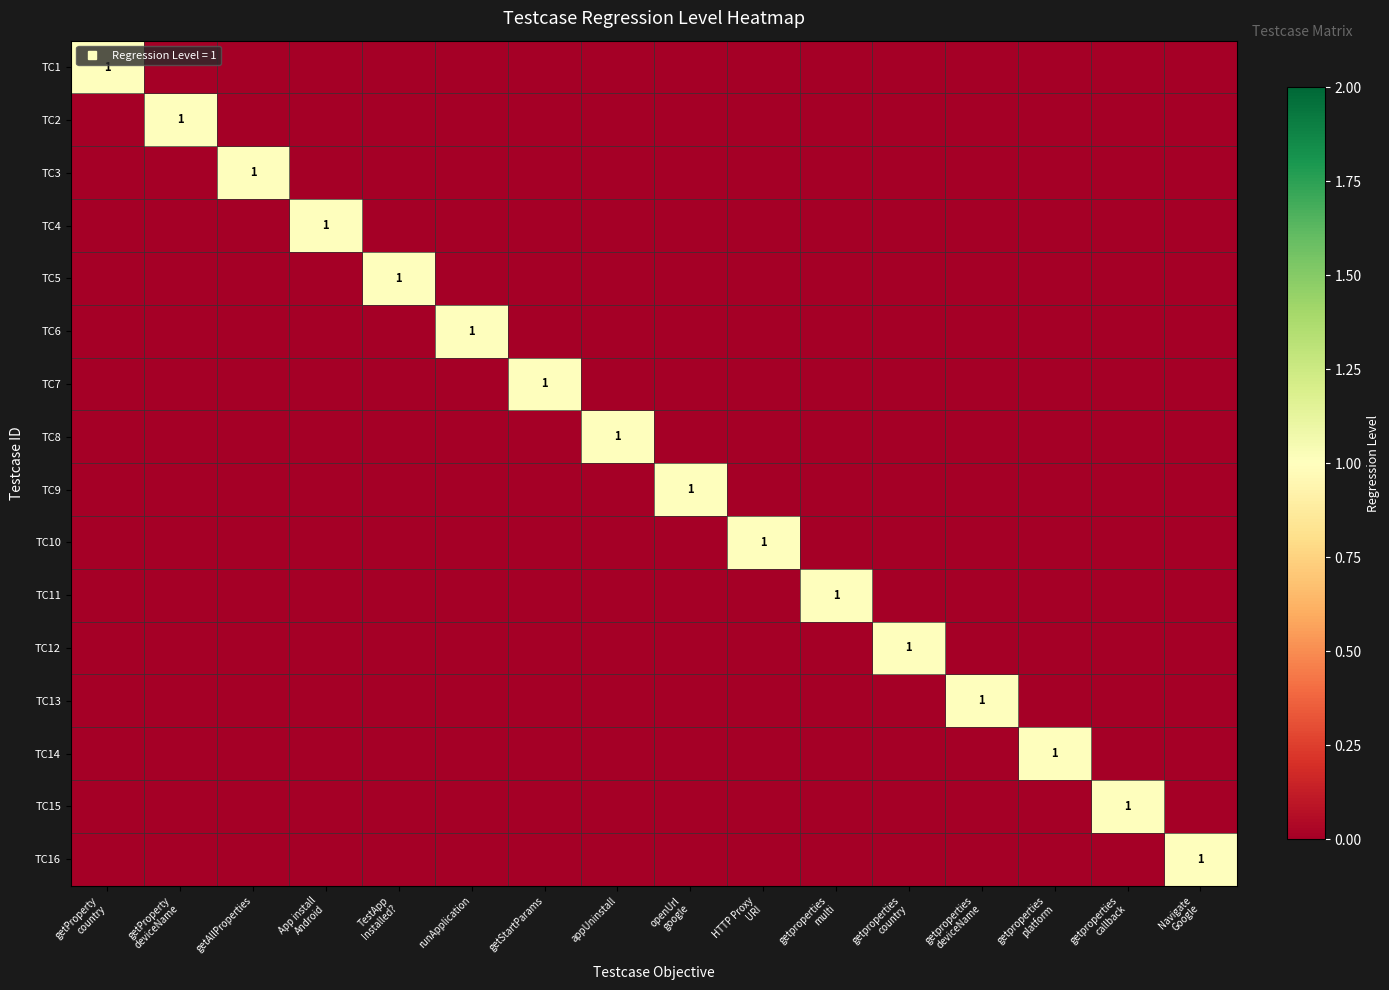

Is it true that TC5 equals -1 at getproperties platform?

False